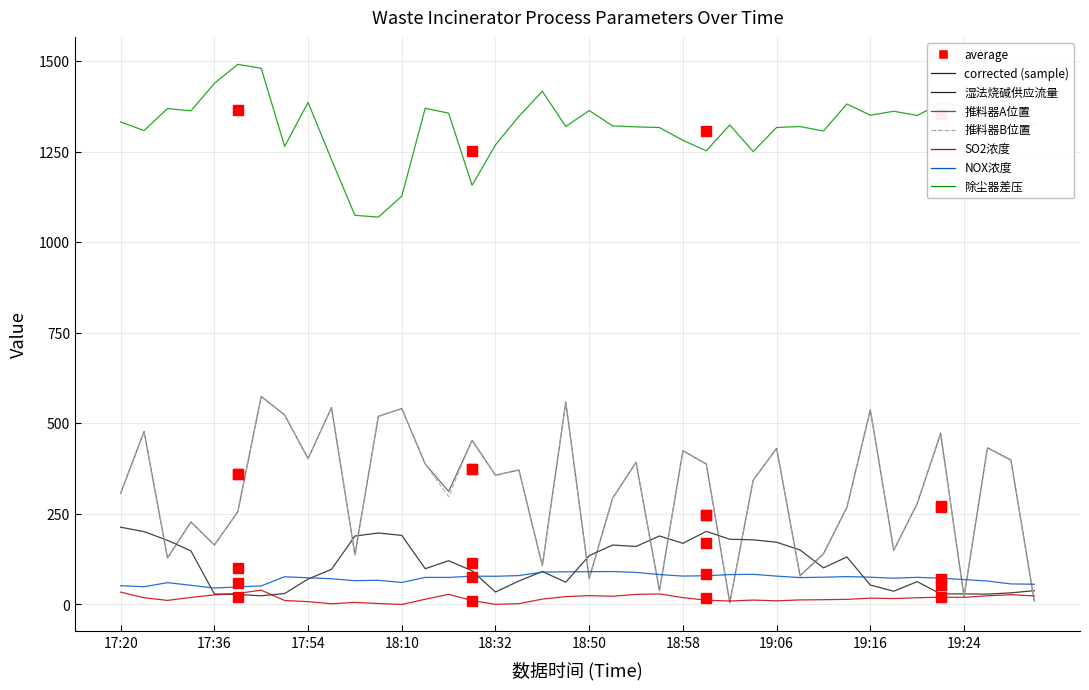

At how many categories does at least one series exceed 208?

40